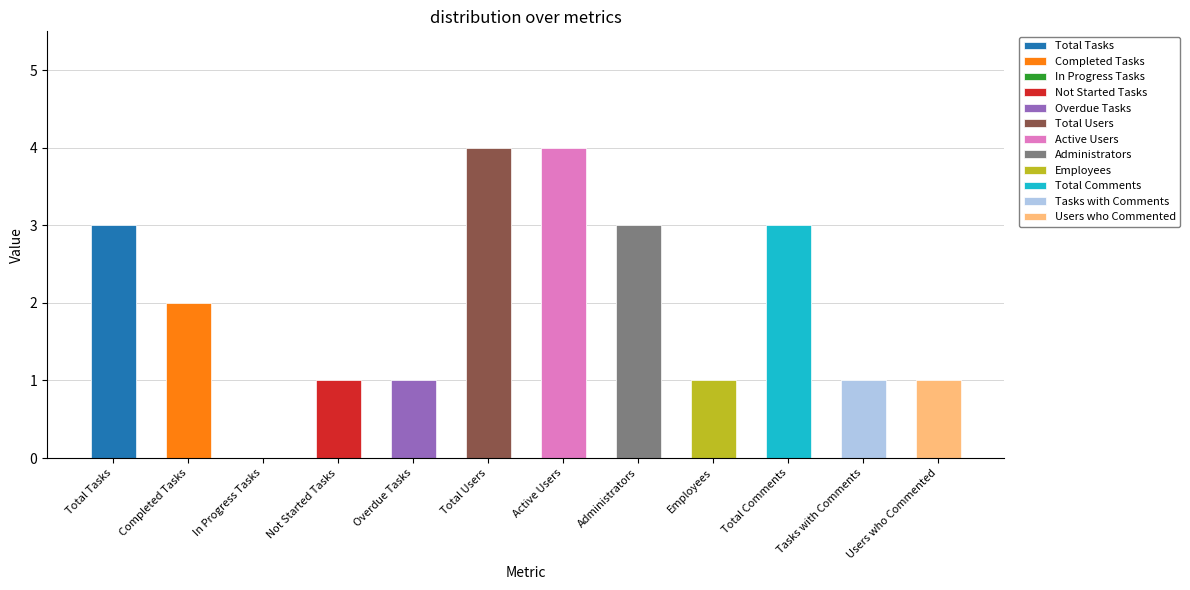

The value at Active Users is 1. True or false?

False